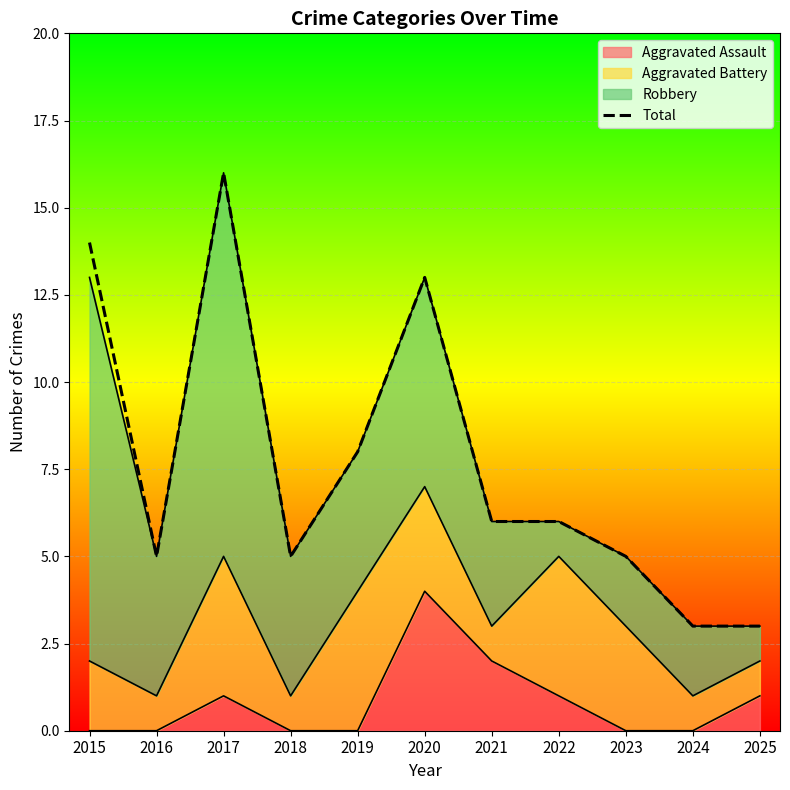

What is the greatest value displayed?

16